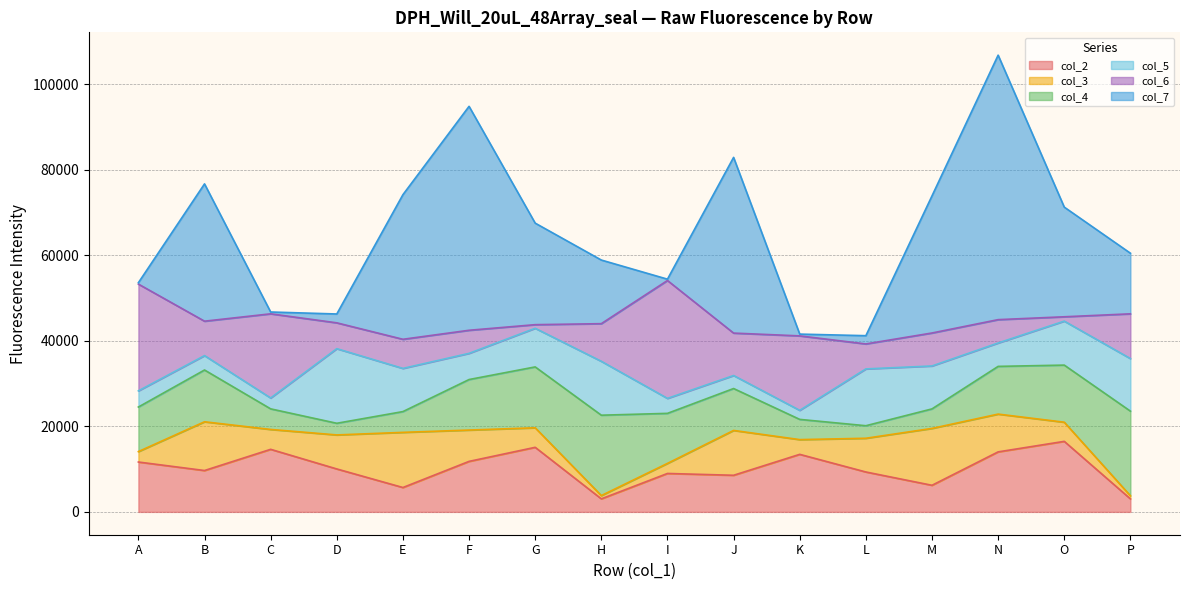

Which series has the largest total across all categories?

col_7